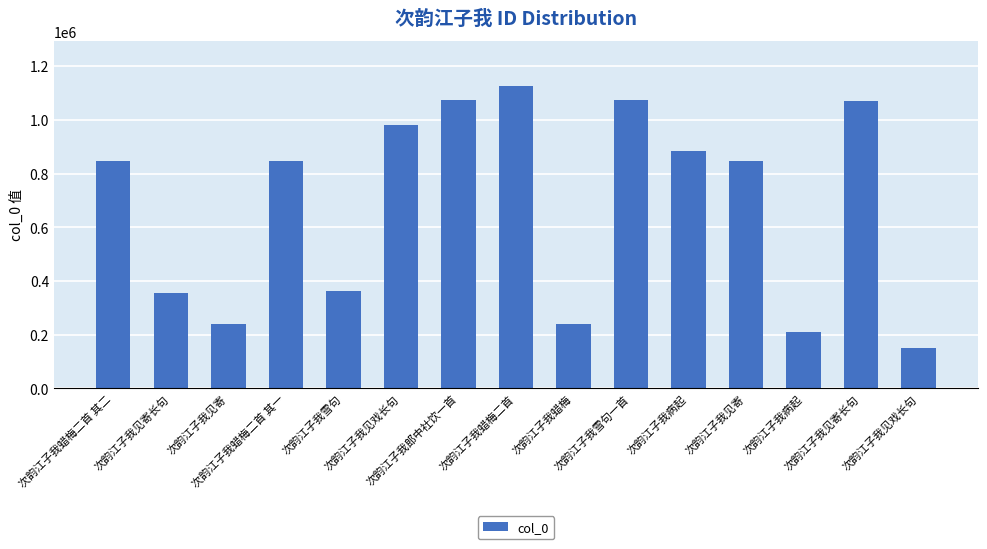

At which category does the chart reach its minimum across all series?

次韵江子我见戏长句